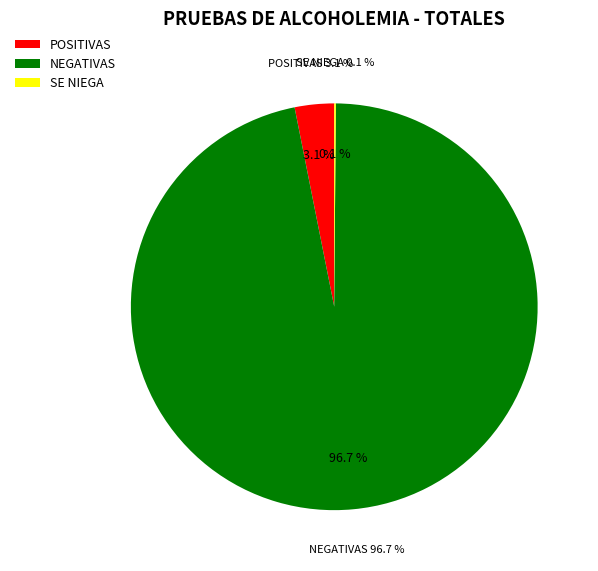

Between SE NIEGA and NEGATIVAS, which is larger?

NEGATIVAS